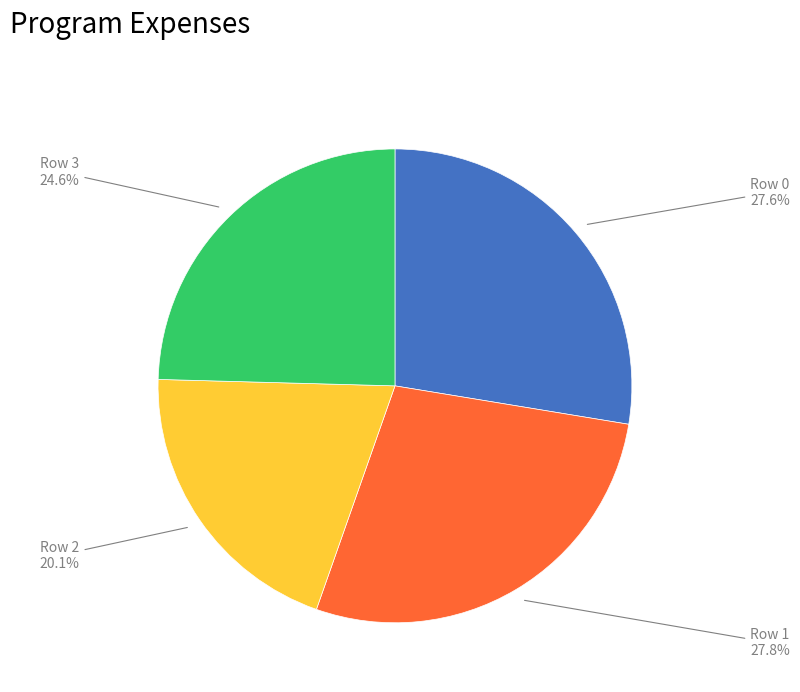

Is there a majority slice in this chart?

No